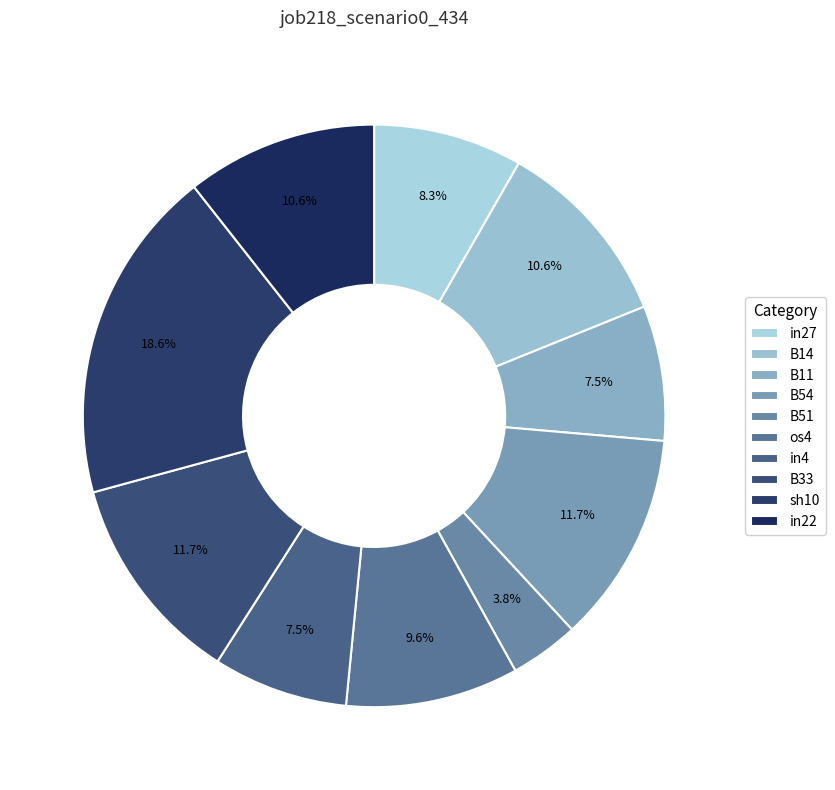

To the nearest percent, what portion does sh10 represent?

19%